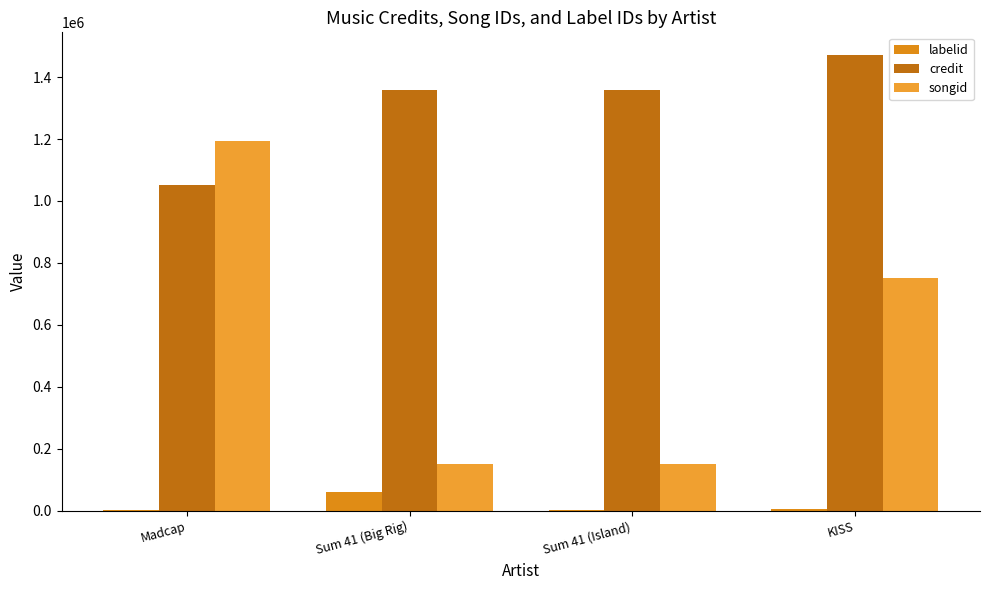

Which series has the widest spread of values?

songid